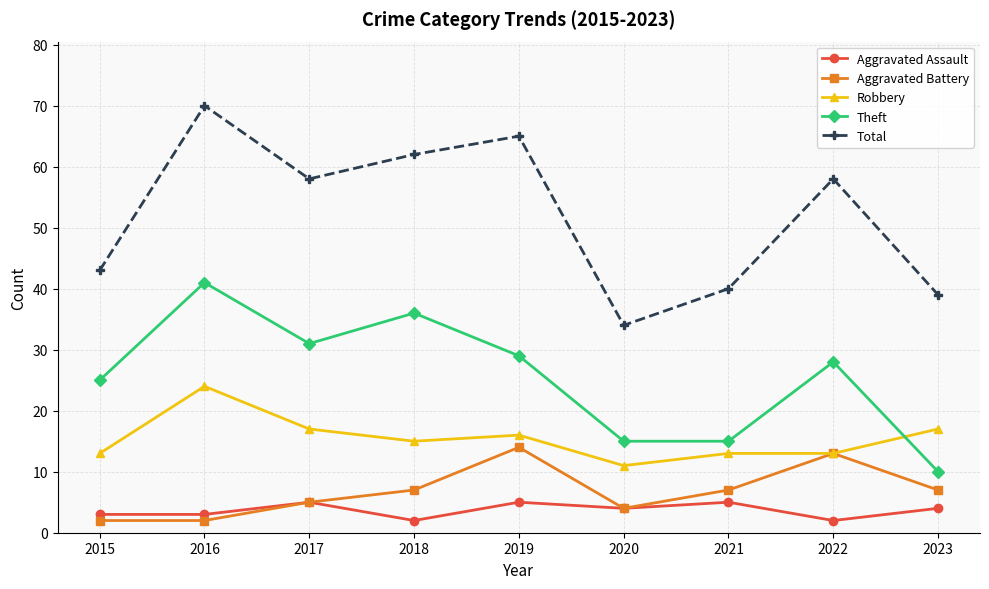

At which category does Aggravated Battery reach its first local peak?

2019